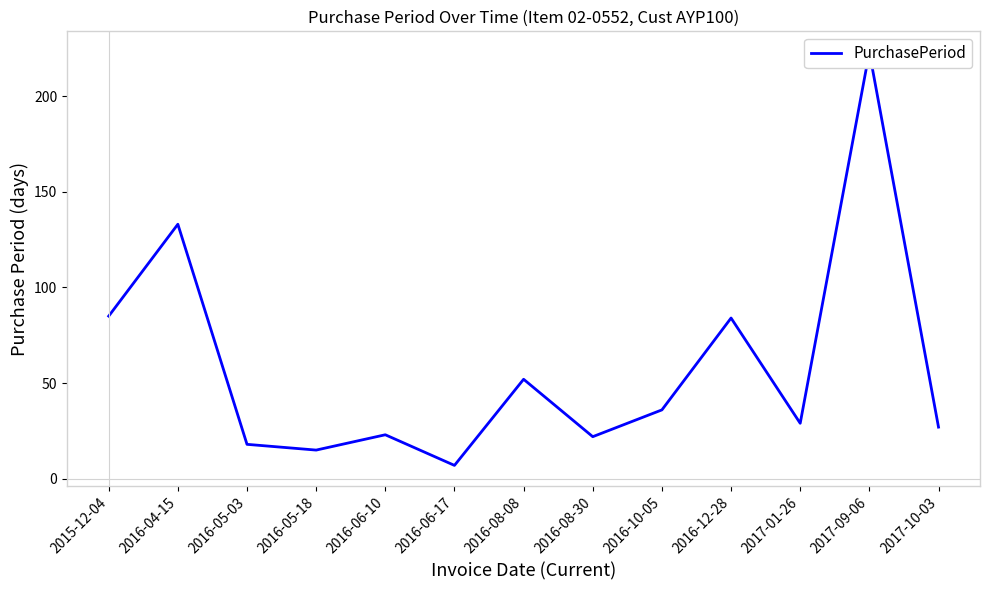

Reading right to left, what are all the values shown in this chart?

2017-10-03=27	2017-09-06=223	2017-01-26=29	2016-12-28=84	2016-10-05=36	2016-08-30=22	2016-08-08=52	2016-06-17=7	2016-06-10=23	2016-05-18=15	2016-05-03=18	2016-04-15=133	2015-12-04=85